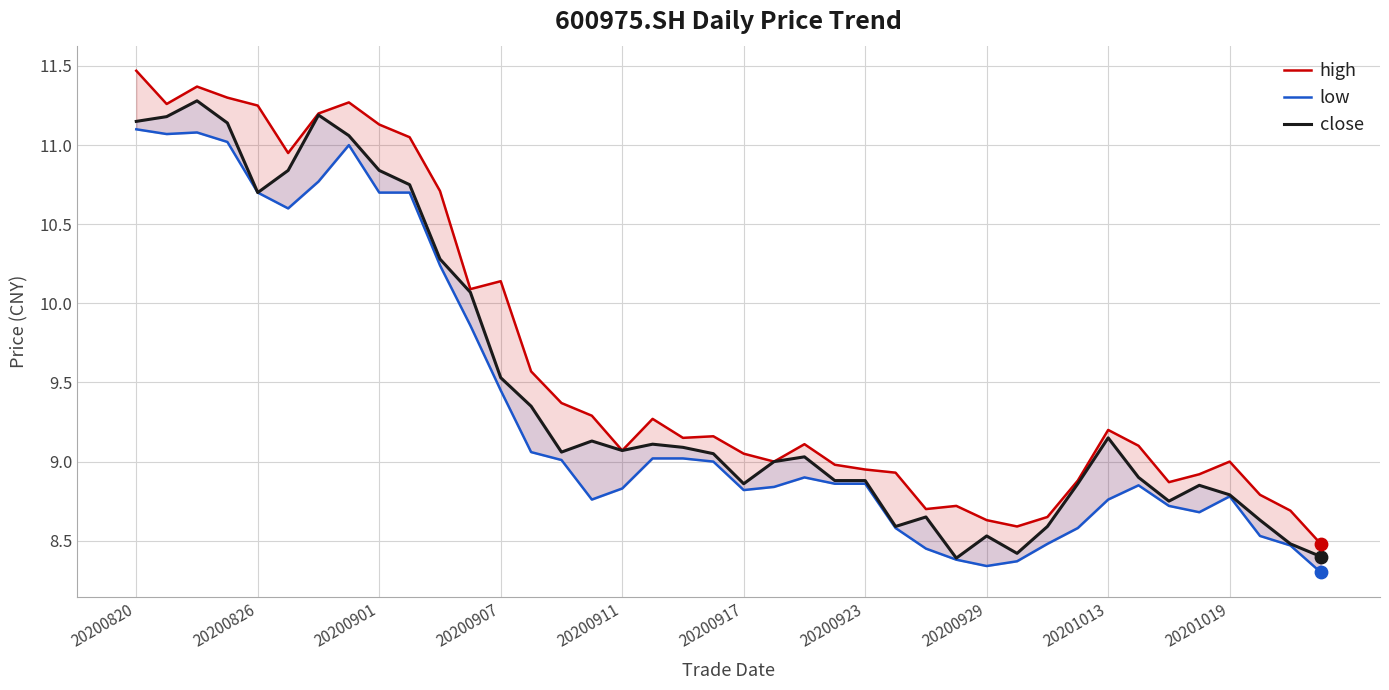

What is the total value across all series at 29?

25.4